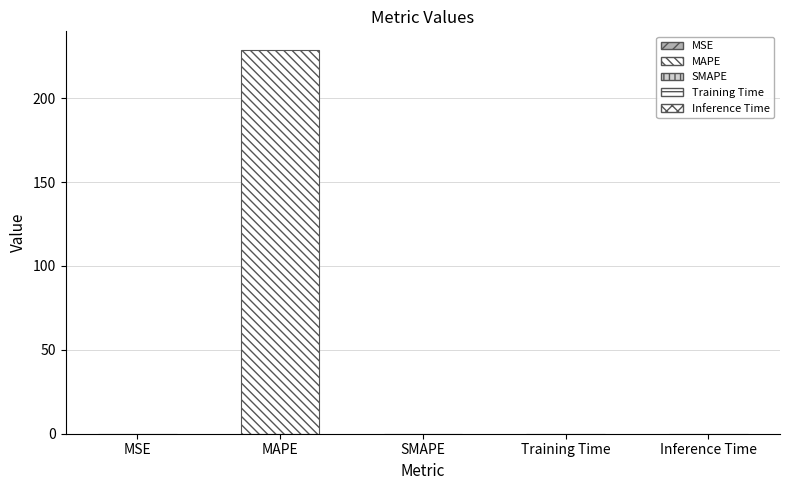

At which category does the chart reach its peak across all series?

MAPE